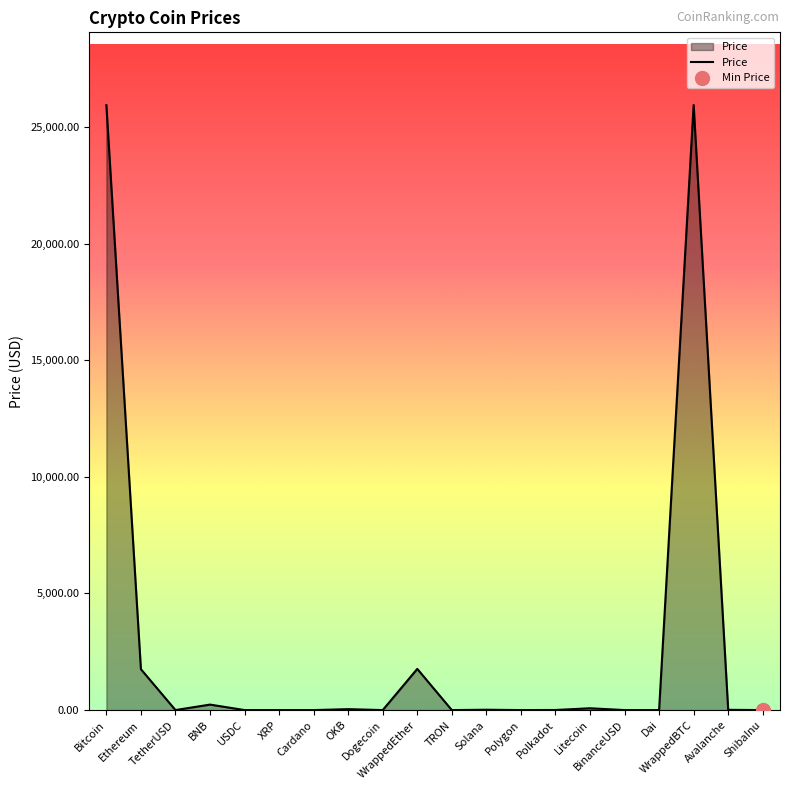

Where is the first local maximum?

BNB